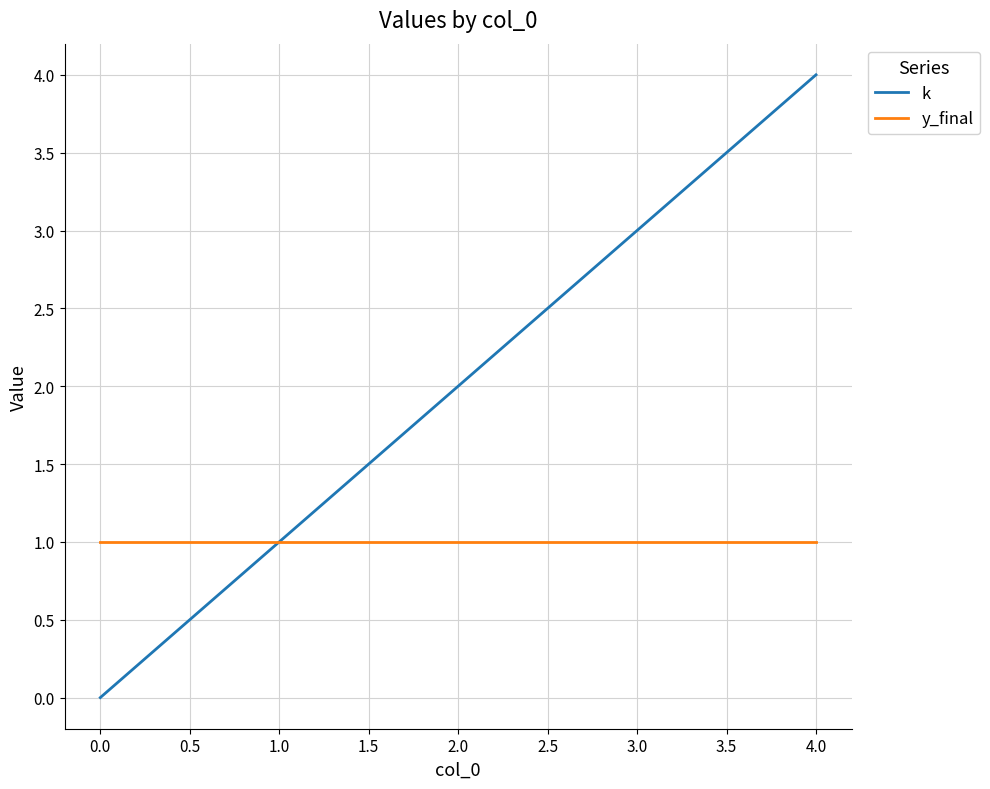

What is the spread (max minus min) of values at 1.0?

0